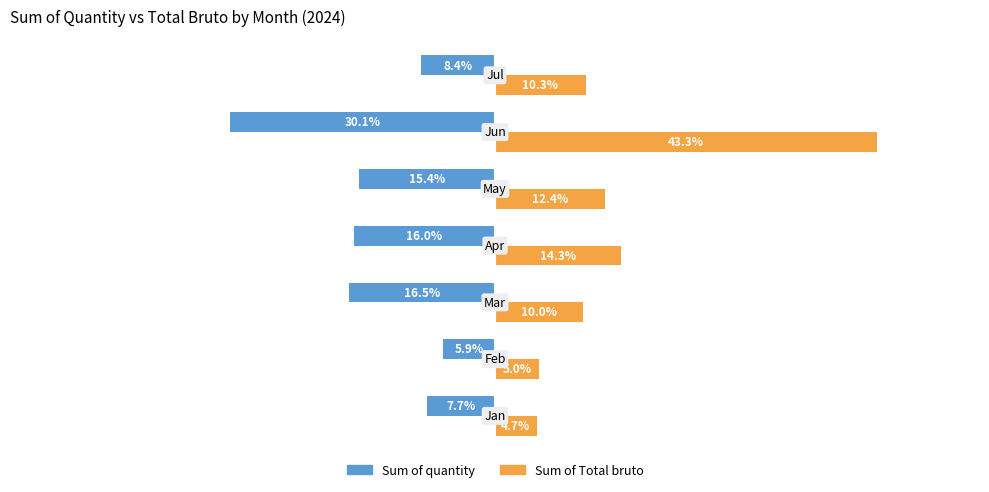

Which series has the largest total across all categories?

Sum of Total bruto